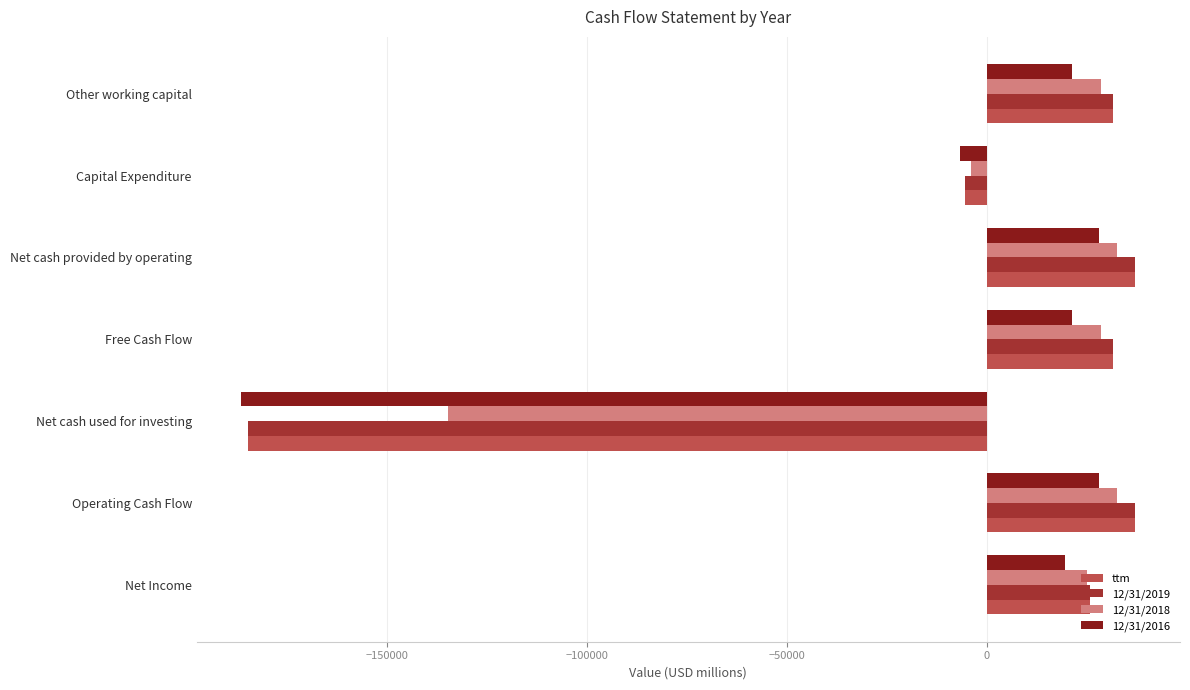

Is the value of 12/31/2016 at Capital Expenditure greater than the value of ttm at Net Income?

No